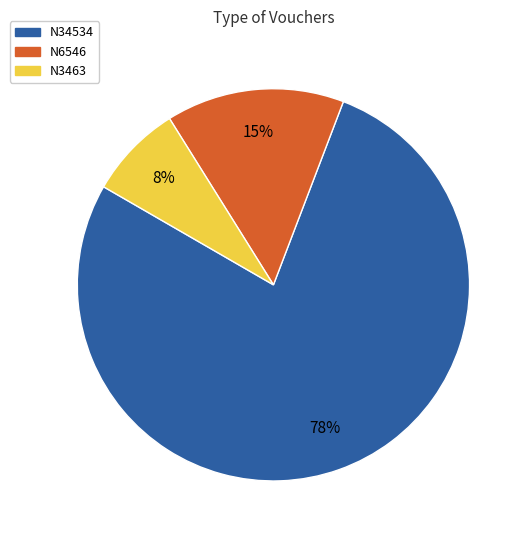

True or false: N3463 accounts for 8% of the total.

True